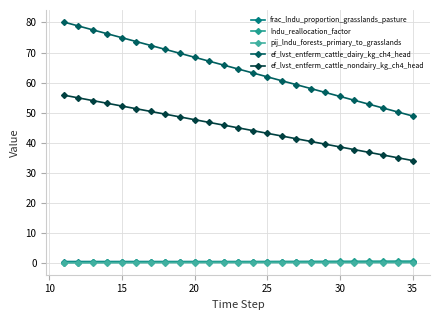

True or false: ef_lvst_entferm_cattle_dairy_kg_ch4_head and ef_lvst_entferm_cattle_nondairy_kg_ch4_head intersect in this chart.

False